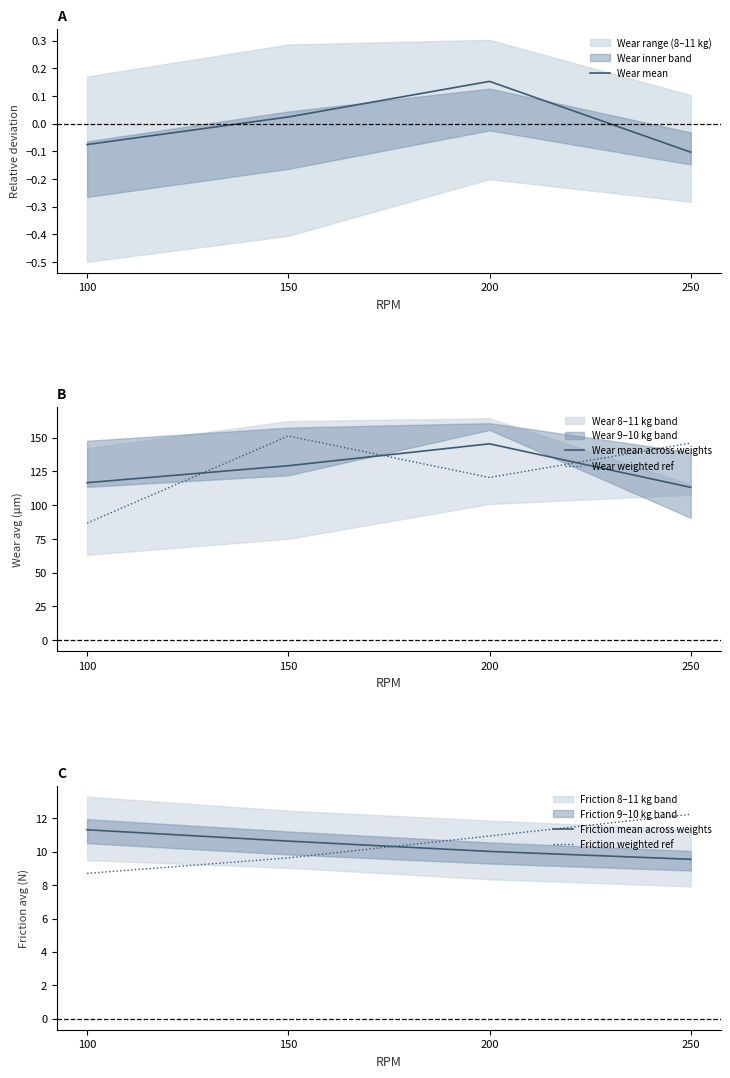

Rank the categories by Friction weighted ref value from lowest to highest.

100, 150, 200, 250